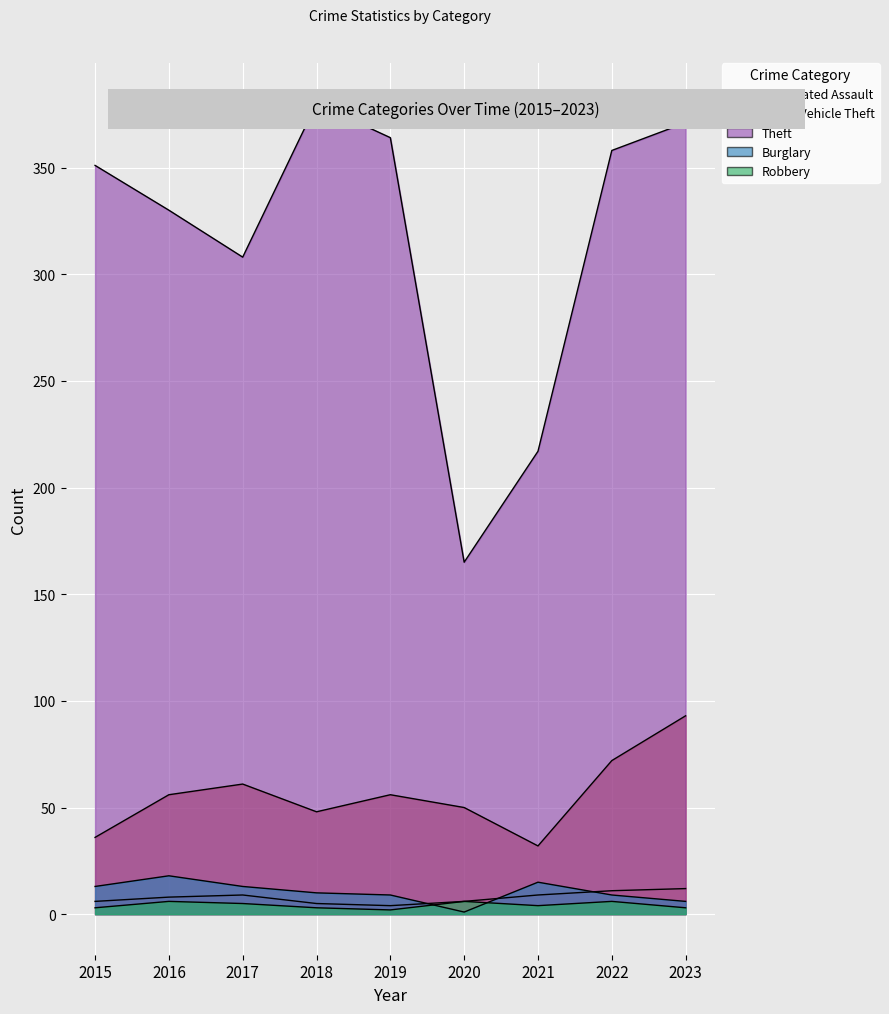

What is the difference between the second highest and minimum values in the Burglary series?

14